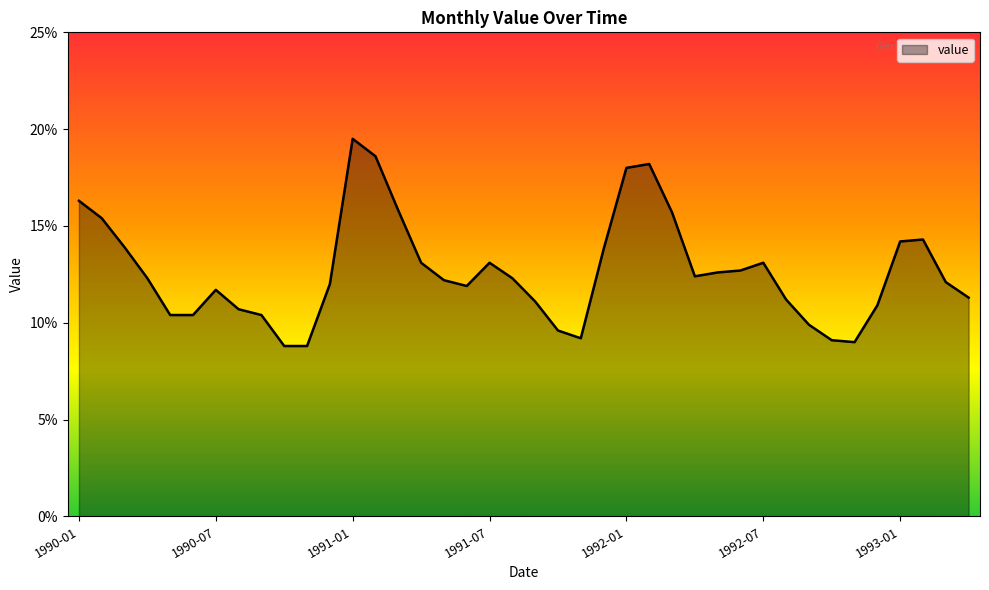

Count the number of data series in this chart.

1